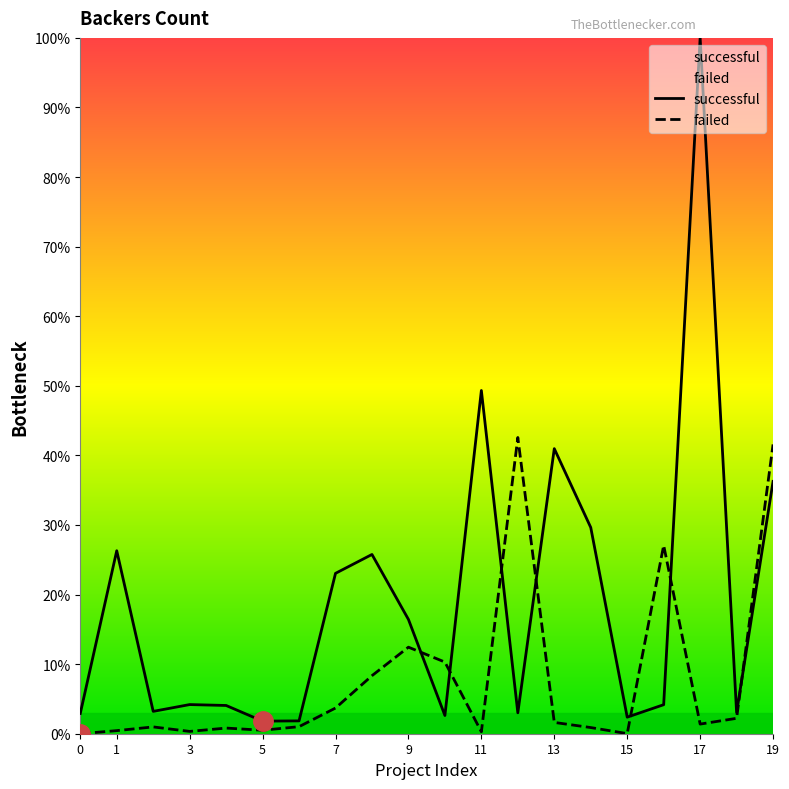

Is the value of failed at 5 greater than the value of successful at 11?

No